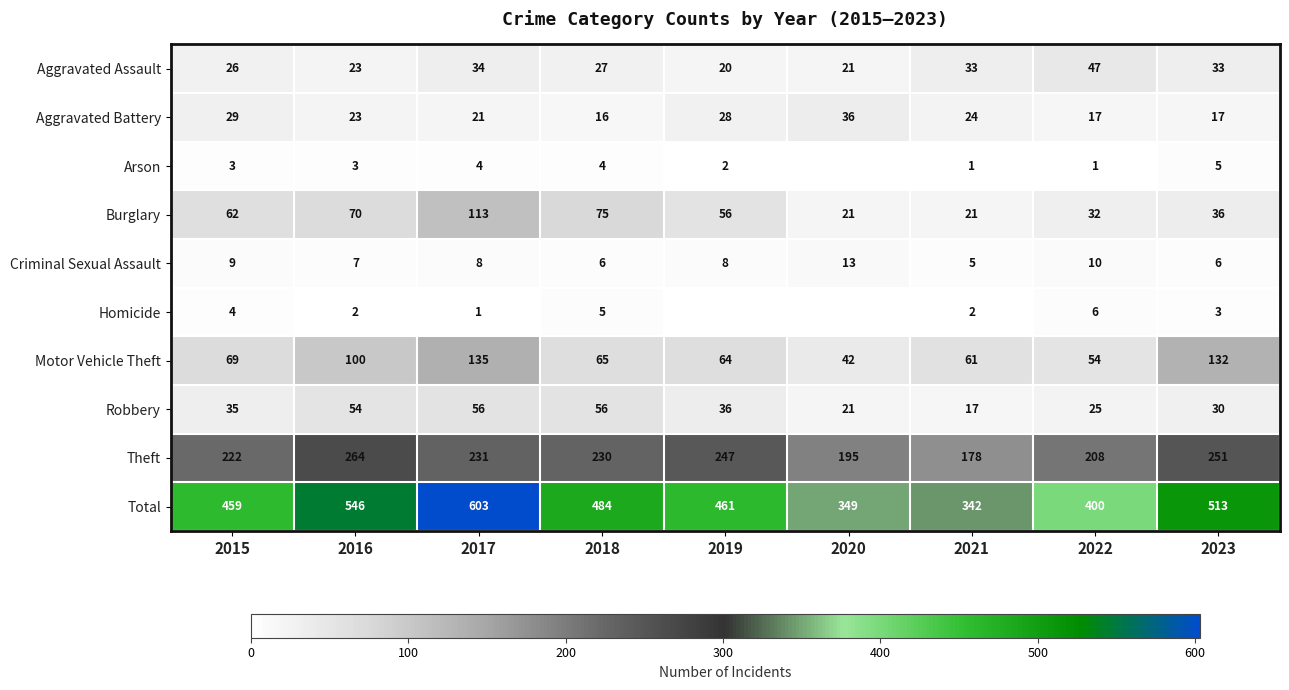

Where is Criminal Sexual Assault nearest to the value 9?

2015